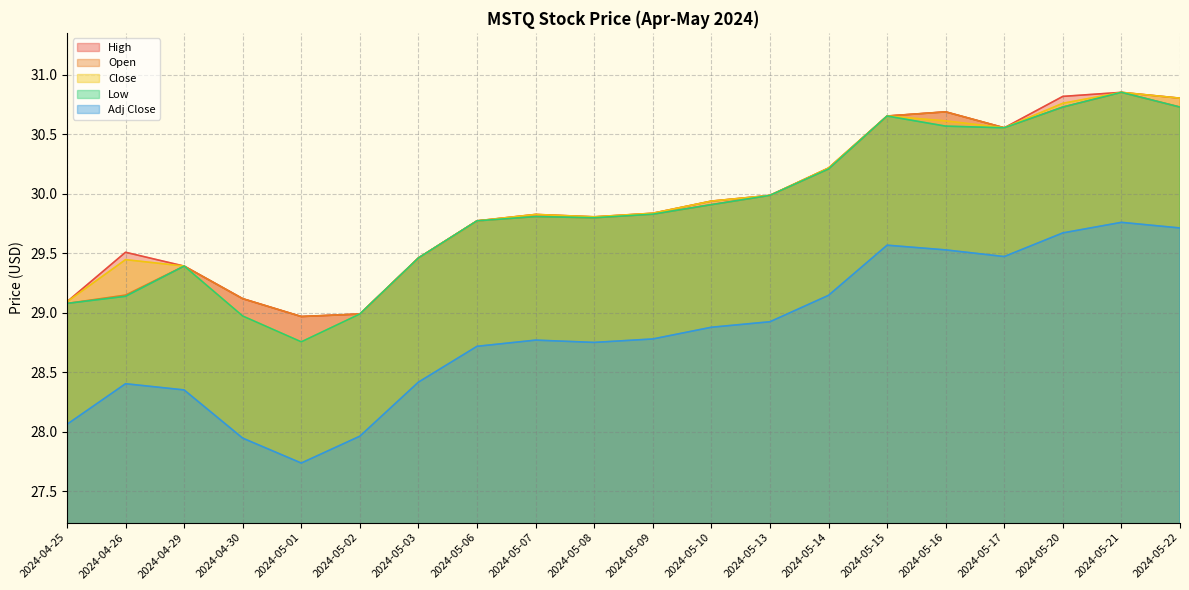

Rank the series by their maximum value, from lowest to highest.

Adj Close, High, Open, Close, Low